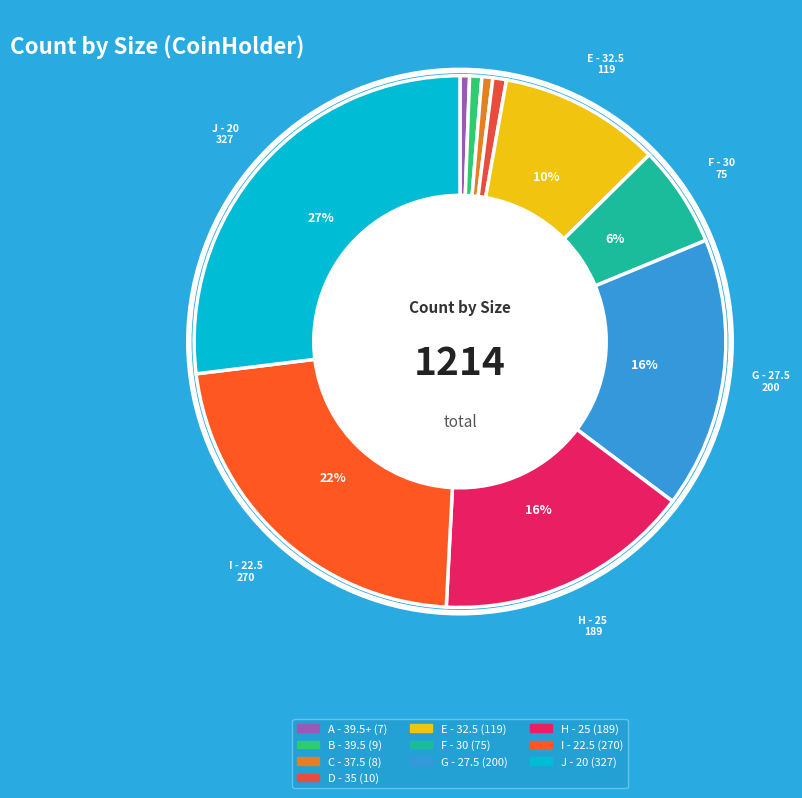

Which slice is the largest?

J - 20